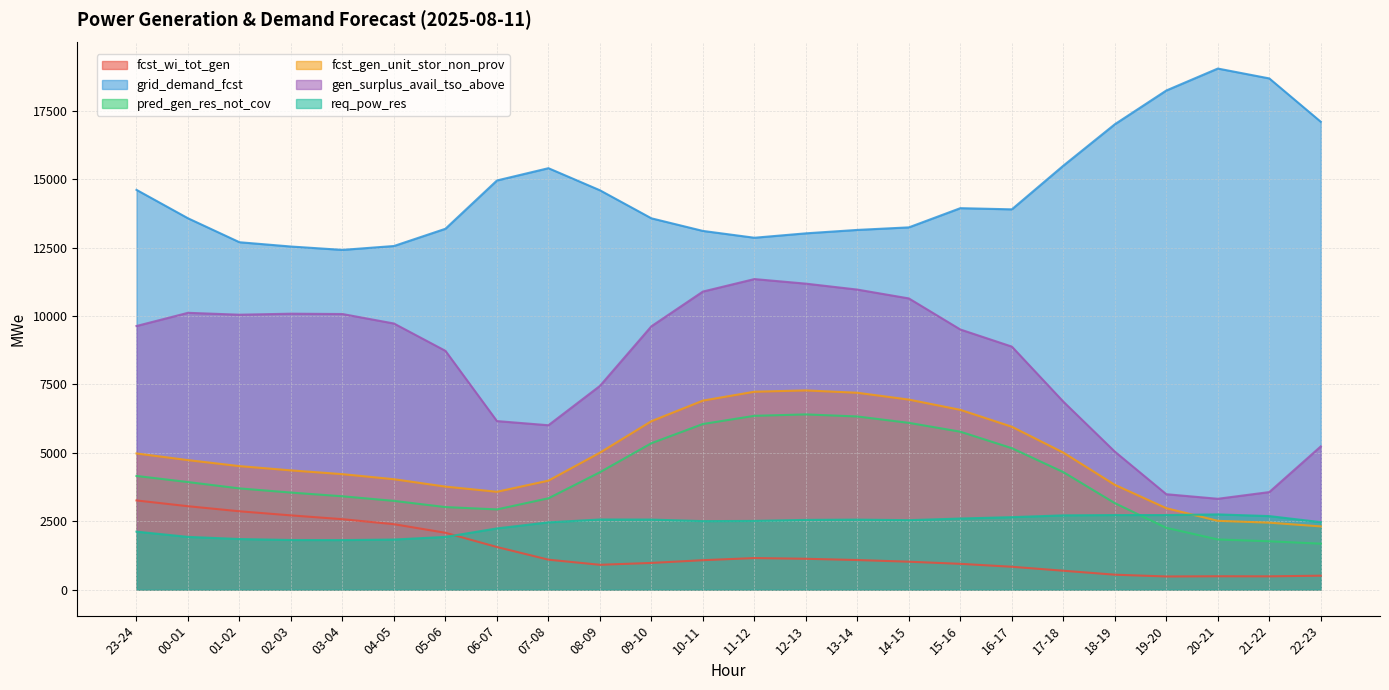

True or false: req_pow_res has more than 0 interior local peaks.

True